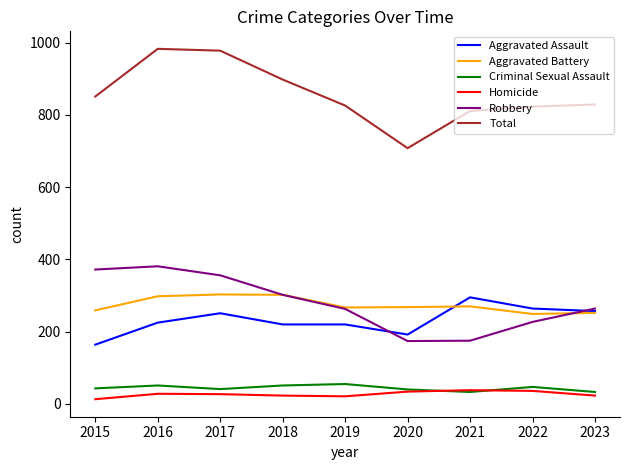

What is the highest value of the Robbery series?

381